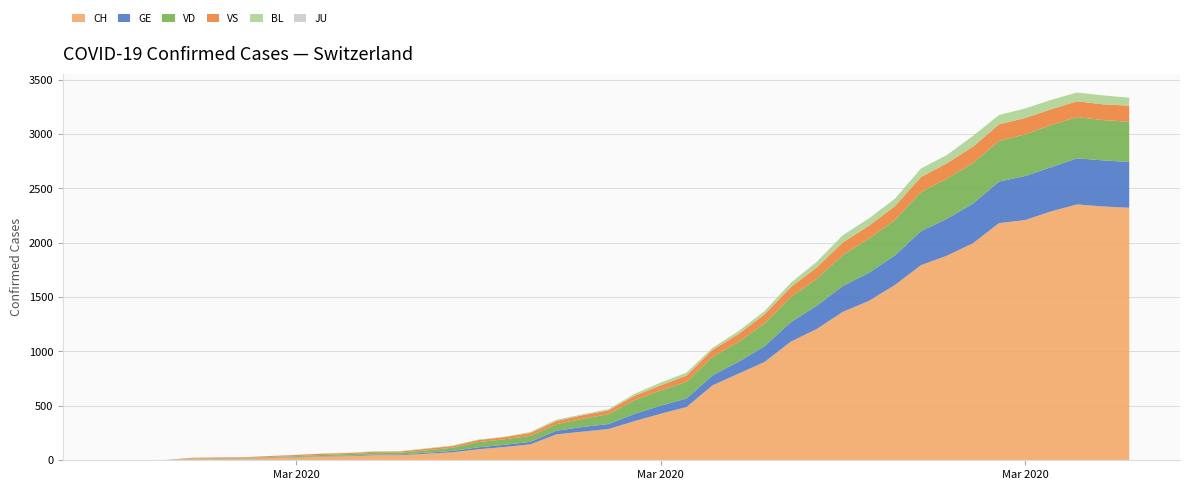

Reading right to left, transcribe all the data shown in this chart.

GE: 39=421	38=424	37=424	36=406	35=405	34=382	33=365	32=339	31=313	30=272	29=258	28=238	27=214	26=179	25=145	24=109	23=92	22=78	21=75	20=66	19=46	18=43	17=33	16=23	15=20	14=18	13=13	12=9	11=7	10=7	9=5	8=4	7=4	6=3	5=3	4=3	3=2	2=1	1=1	0=0
VS: 39=148	38=145	37=145	36=145	35=151	34=152	33=152	32=142	31=137	30=128	29=118	28=117	27=104	26=92	25=83	24=73	23=64	22=58	21=46	20=41	19=35	18=33	17=29	16=27	15=20	14=19	13=16	12=15	11=11	10=11	9=10	8=12	7=11	6=9	5=6	4=5	3=5	2=0	1=0	0=0
VD: 39=370	38=370	37=379	36=388	35=382	34=374	33=371	32=369	31=360	30=325	29=314	28=284	27=248	26=230	25=210	24=182	23=170	22=153	21=140	20=126	19=90	18=75	17=61	16=55	15=51	14=48	13=29	12=22	11=16	10=15	9=14	8=11	7=8	6=6	5=4	4=4	3=4	2=0	1=0	0=0
BL: 39=73	38=82	37=81	36=86	35=88	34=86	33=99	32=75	31=79	30=68	29=68	28=66	27=51	26=40	25=30	24=27	23=19	22=27	21=26	20=17	19=12	18=8	17=12	16=9	15=3	14=5	13=4	12=4	11=4	10=4	9=1	8=1	7=1	6=1	5=1	4=1	3=0	2=0	1=0	0=0
JU: 39=0	38=0	37=0	36=0	35=0	34=0	33=0	32=0	31=0	30=0	29=0	28=0	27=0	26=0	25=0	24=0	23=0	22=0	21=0	20=0	19=0	18=0	17=0	16=0	15=0	14=0	13=0	12=0	11=0	10=0	9=0	8=0	7=0	6=0	5=0	4=0	3=0	2=0	1=0	0=0
CH: 39=2321	38=2333	37=2352	36=2288	35=2208	34=2180	33=1995	32=1881	31=1793	30=1611	29=1465	28=1364	27=1207	26=1090	25=904	24=797	23=689	22=490	21=427	20=360	19=287	18=263	17=238	16=146	15=122	14=101	13=73	12=60	11=47	10=46	9=38	8=34	7=26	6=21	5=15	4=14	3=12	2=2	1=1	0=0